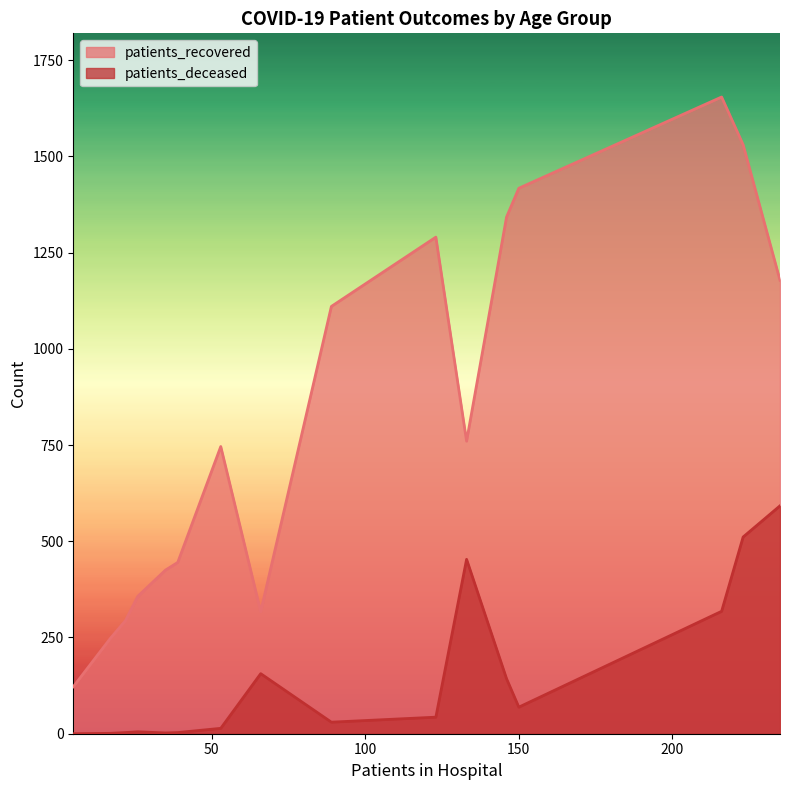

List the series in order of their overall mean, lowest first.

patients_deceased, patients_recovered